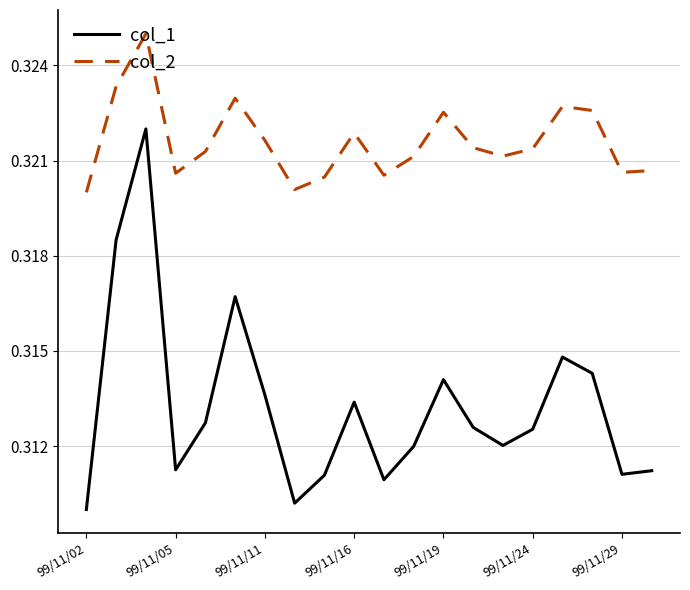

List the series in order of their overall mean, lowest first.

col_1, col_2